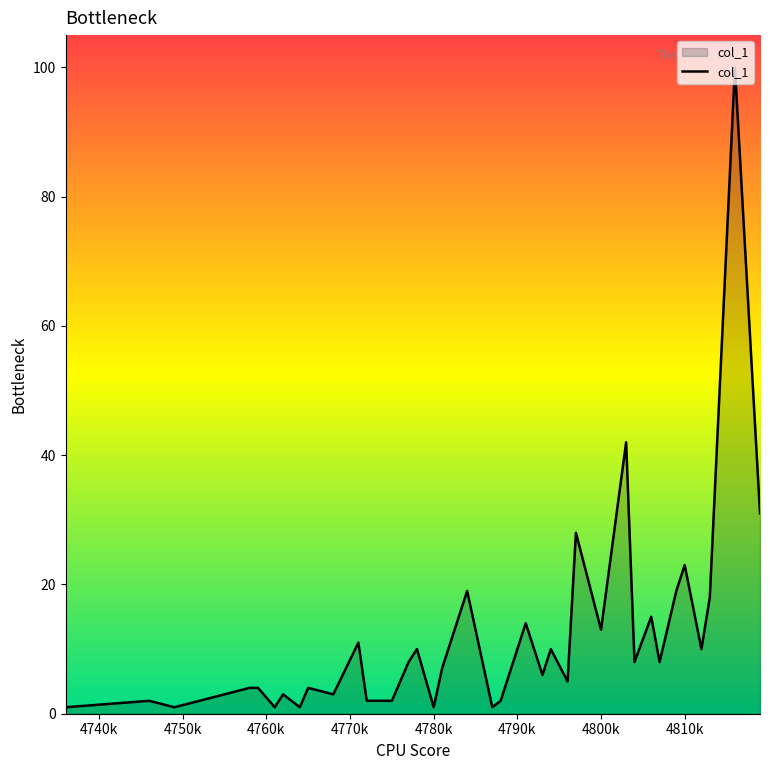

What is the greatest value displayed?

100